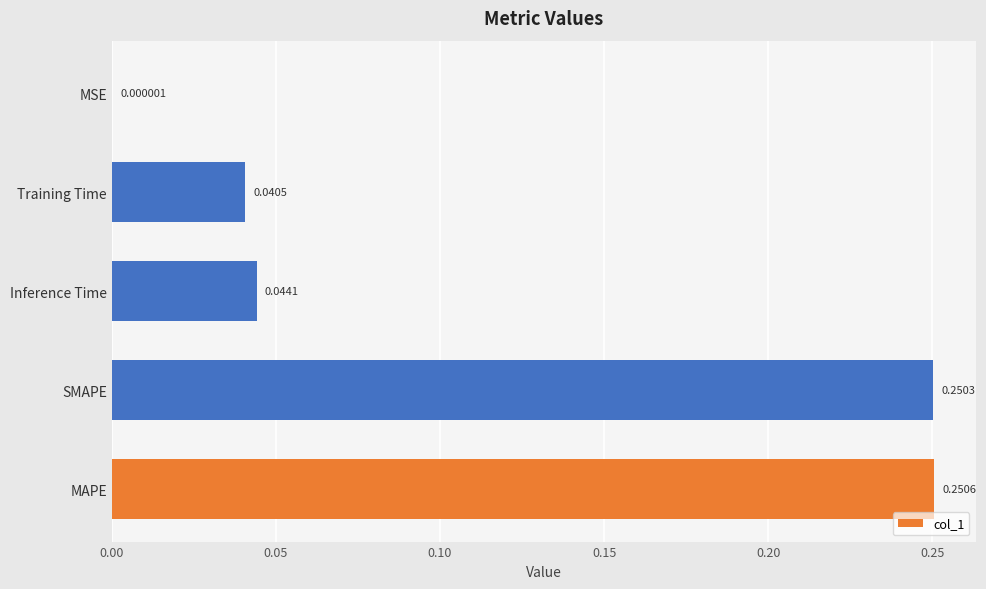

Between MSE and SMAPE, which is larger?

SMAPE